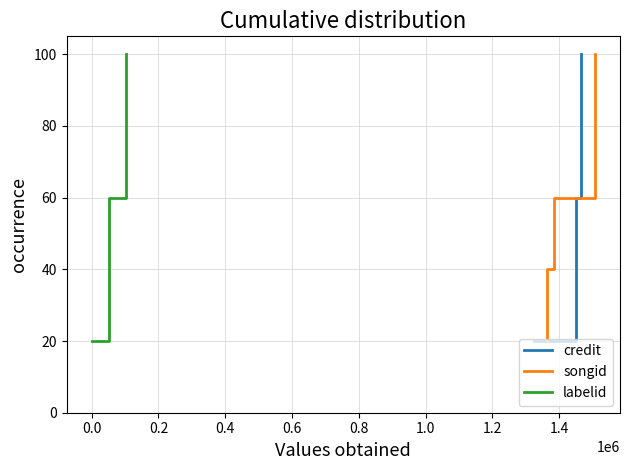

The credit series shows 121 at 0.4. True or false?

False